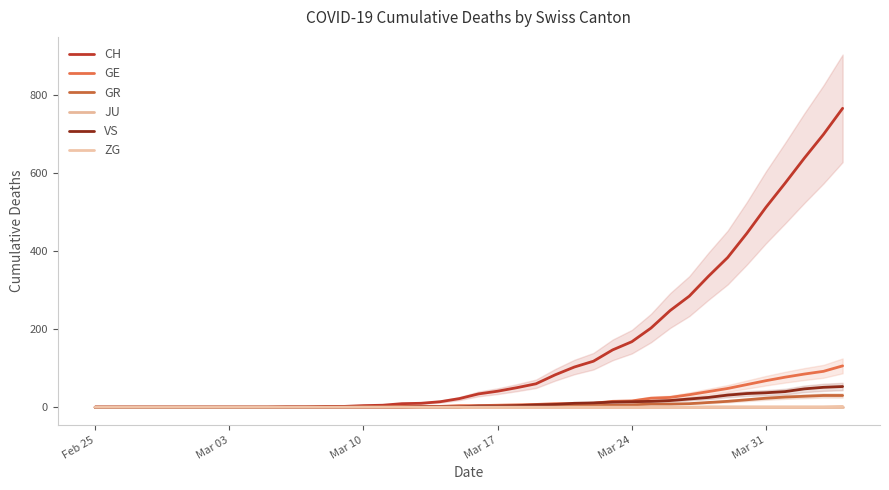

Which label corresponds to the smallest value in the chart?

Feb 25